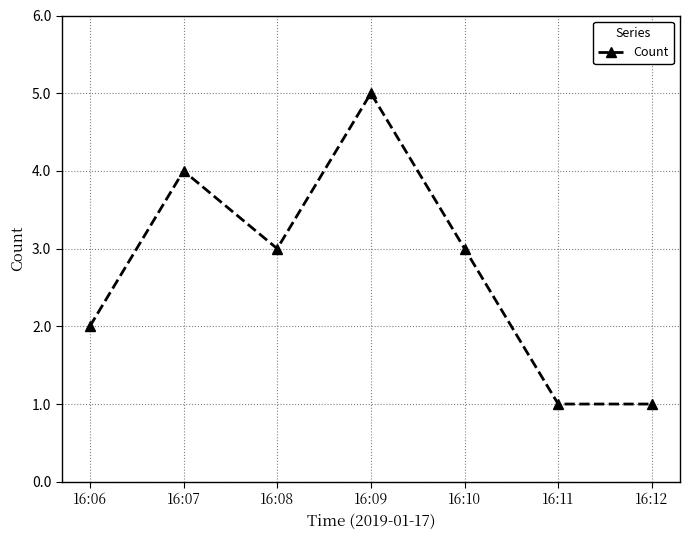

What is the minimum value shown in the chart?

1